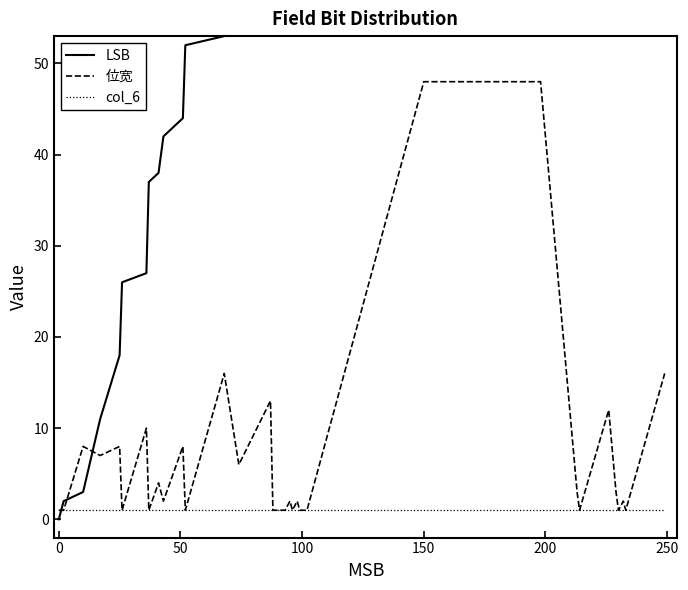

Does the chart display data point markers on the line(s)?

No